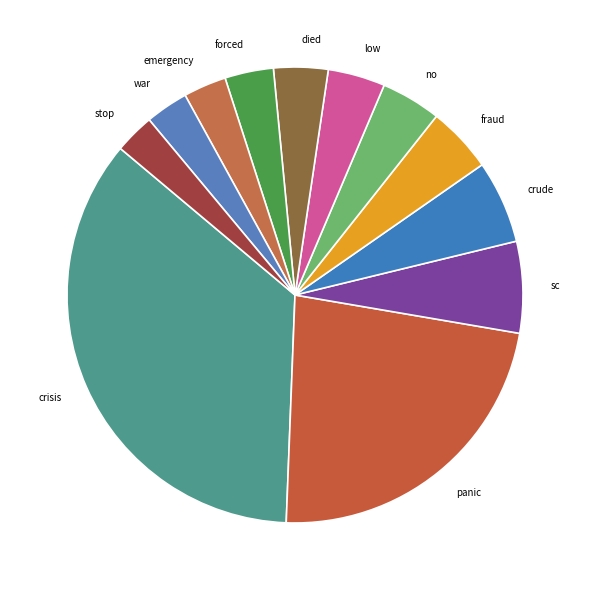

Which slice is the largest?

crisis